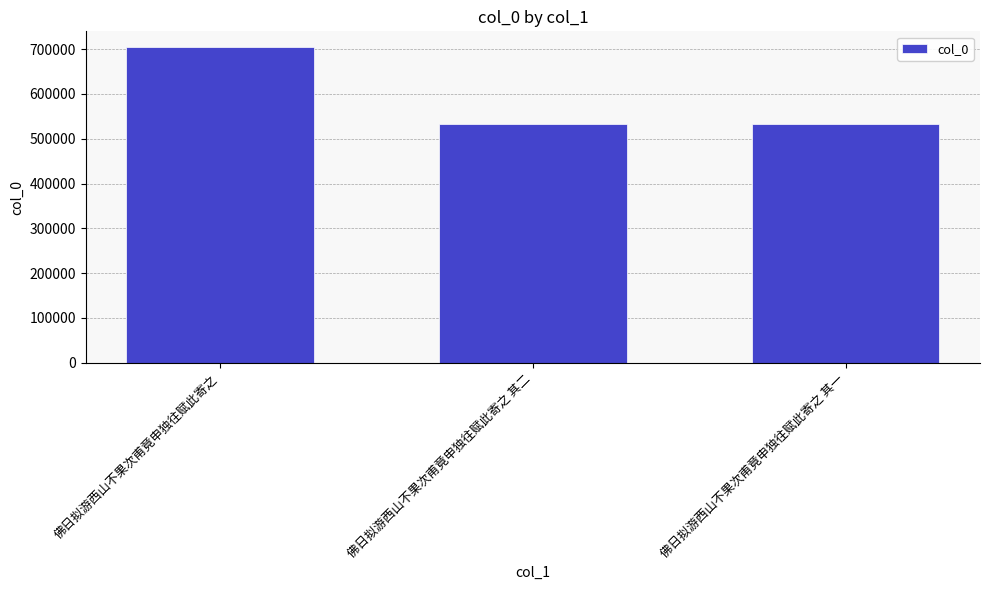

What is the label of the 1st bar from the left?

佛日拟游西山不果次甫竟申独往赋此寄之